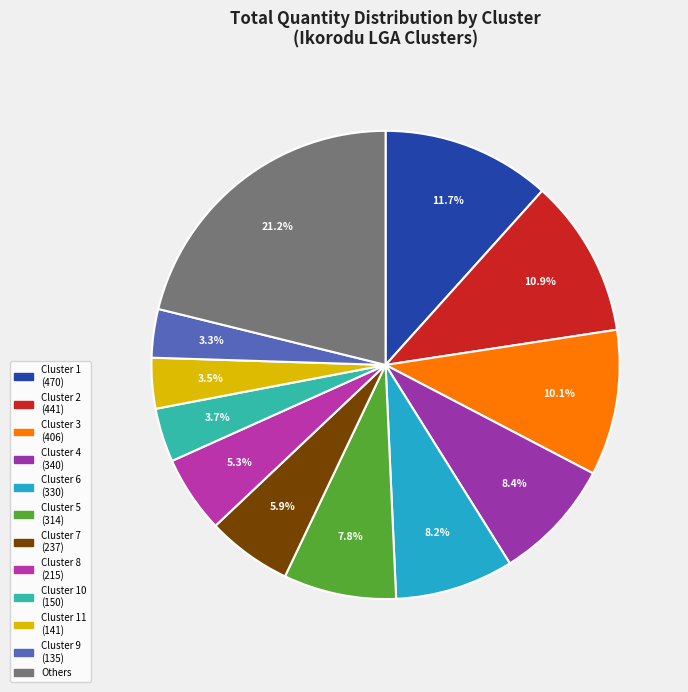

How many segments does this pie chart have?

12